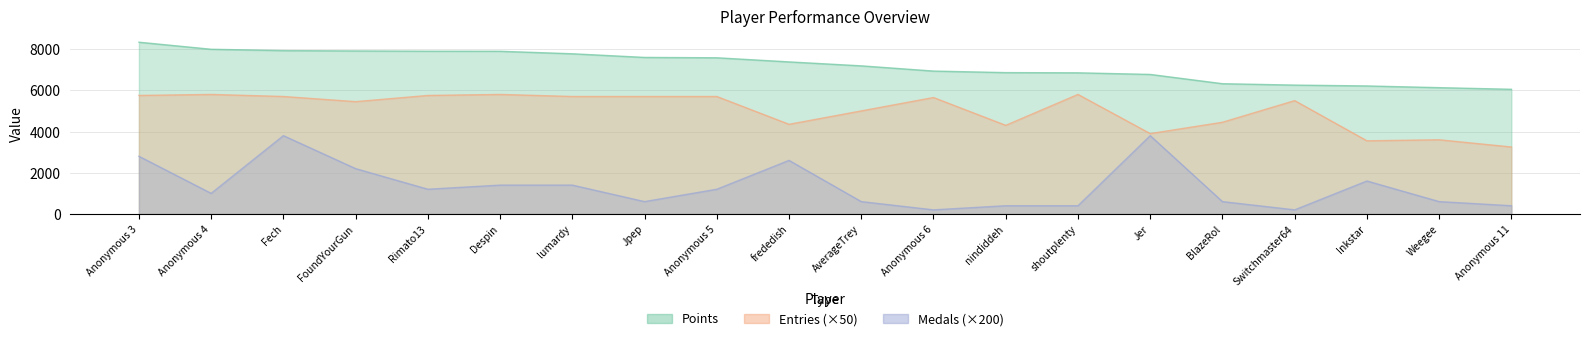

Is it true that Medals equals 199 at shoutplenty?

False